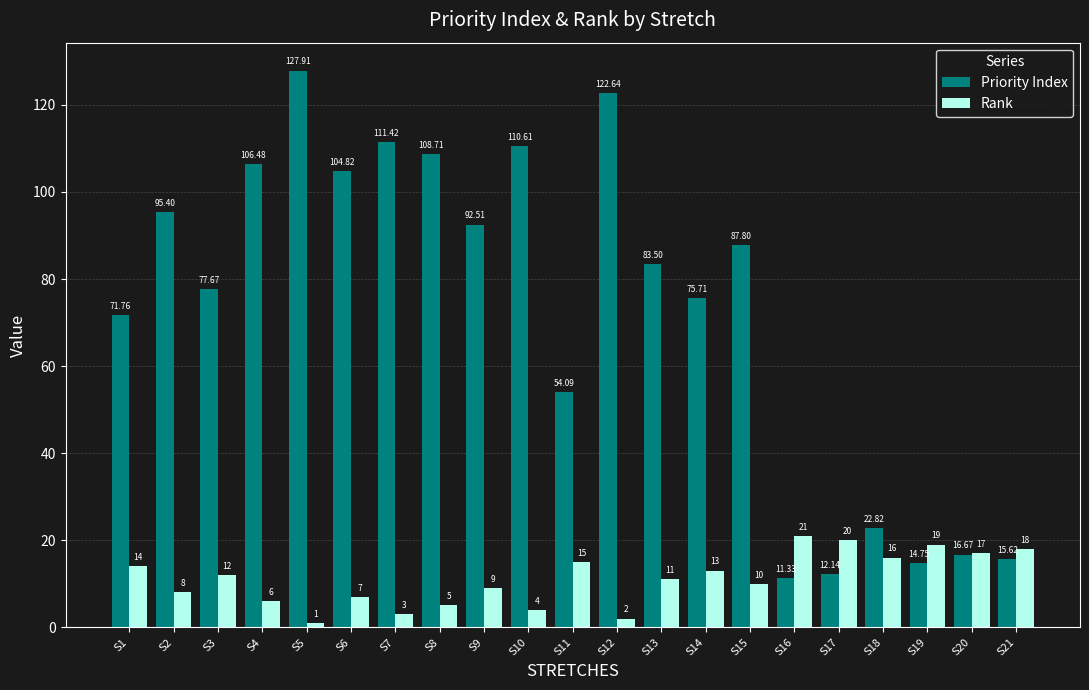

What is the average value of the Priority Index series?

72.6